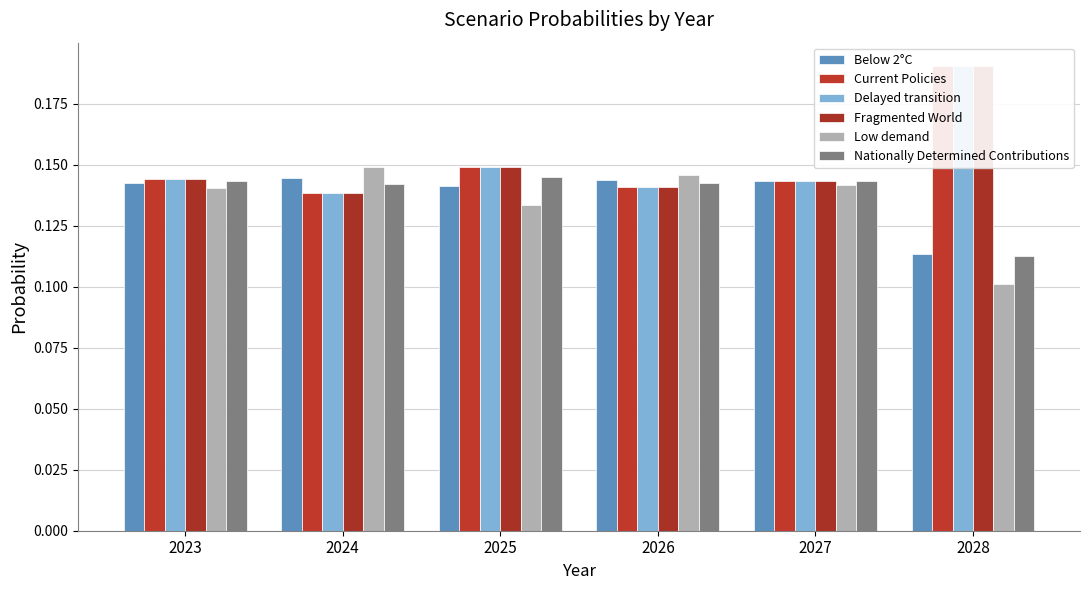

What are all the series names shown in the legend?

Below 2°C, Current Policies, Delayed transition, Fragmented World, Low demand, Nationally Determined Contributions